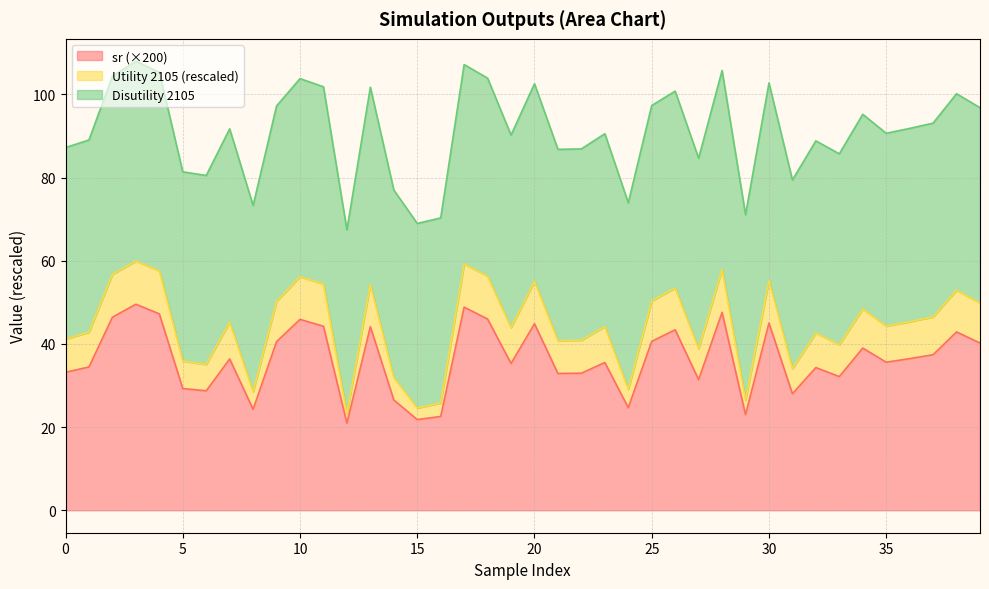

In Disutility 2105, how many points are higher than both neighbors (excluding endpoints)?

13